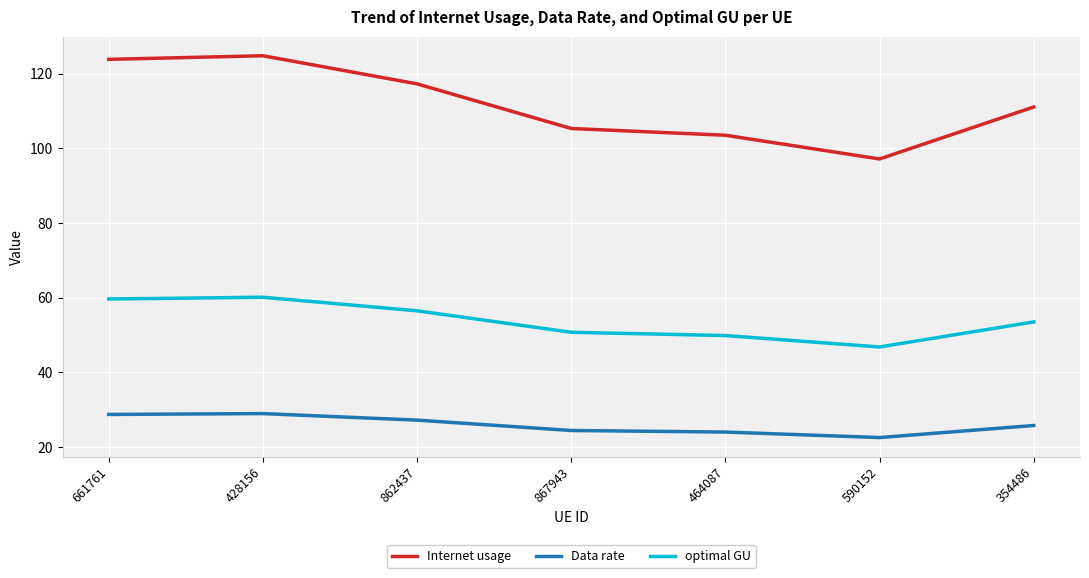

The value of Data rate at 590152 is 22.6. True or false?

True